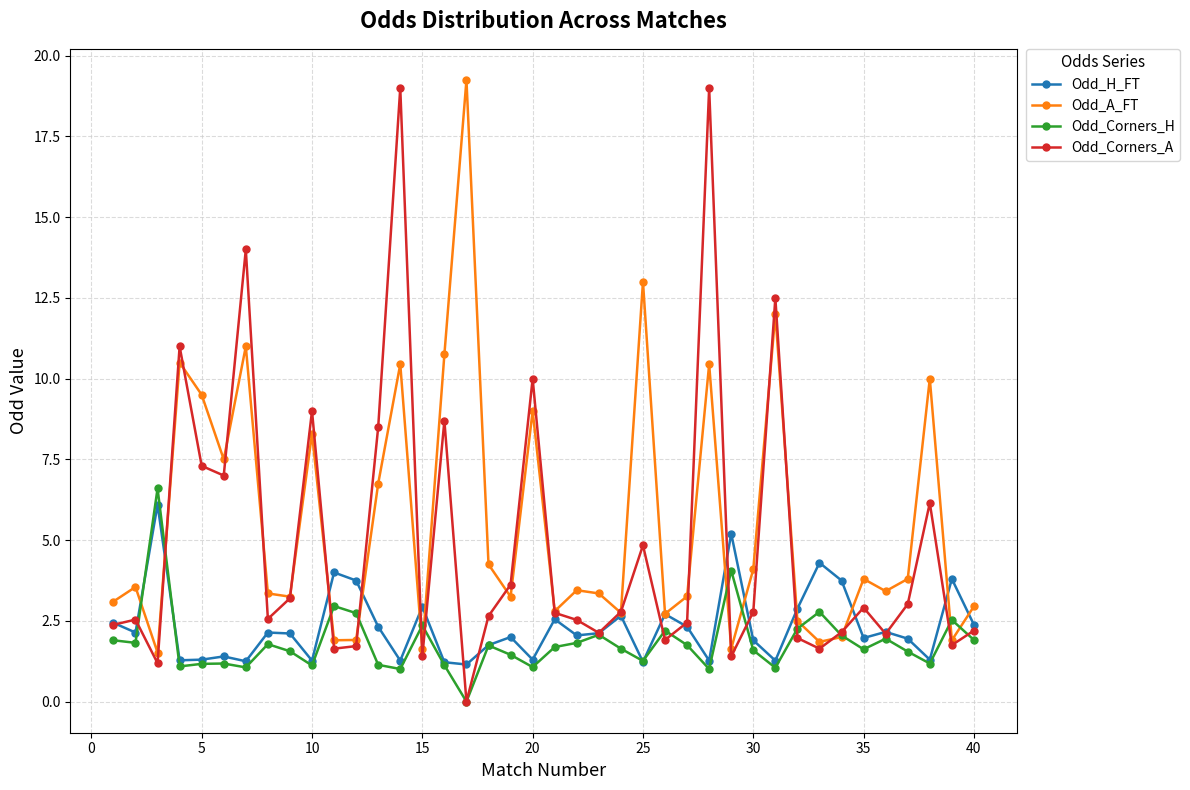

What is the value of the Odd_Corners_A point at the 9th from the left?

3.2